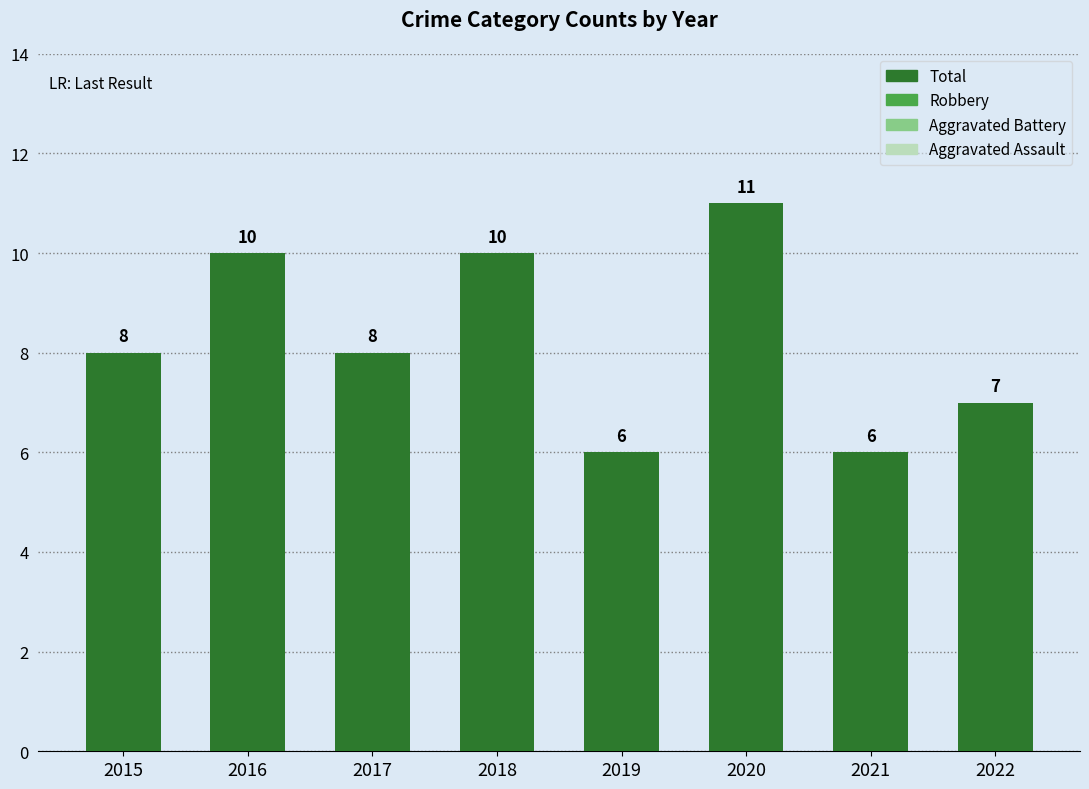

The value at 2018 is 17. True or false?

False